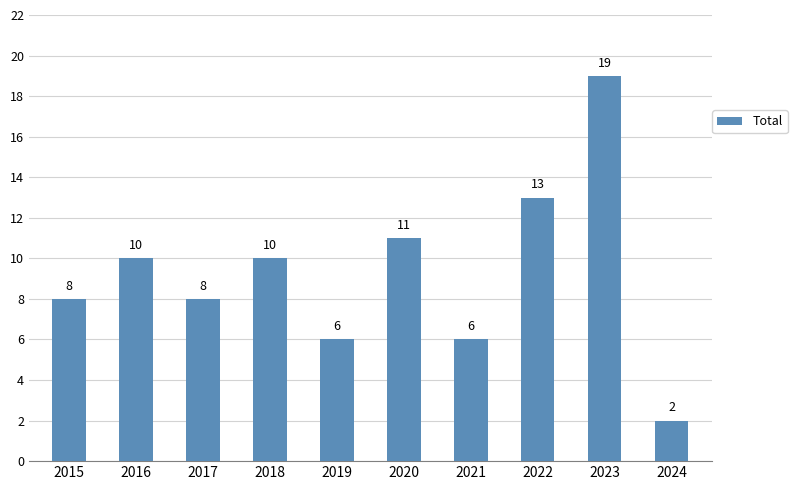

Are the bars horizontal?

No